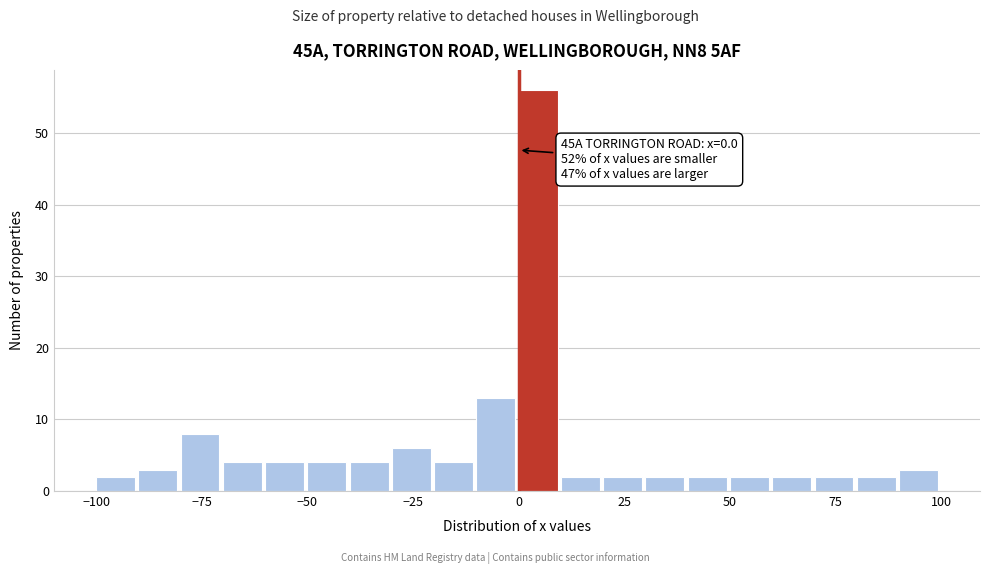

Read against the x-axis, roughly where is the centre of the tallest bar?

5